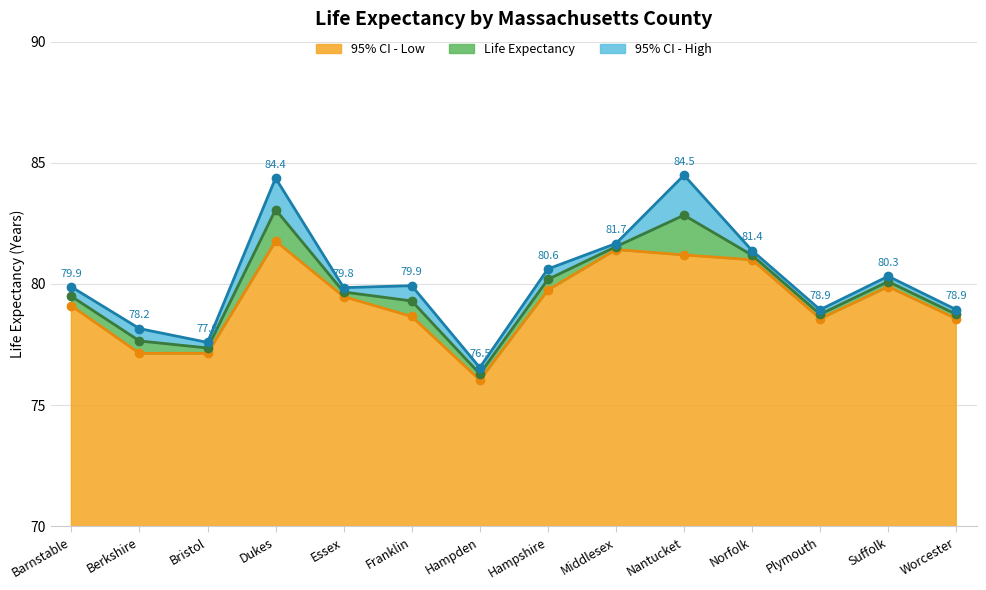

Between Dukes and Bristol, which is larger?

Dukes